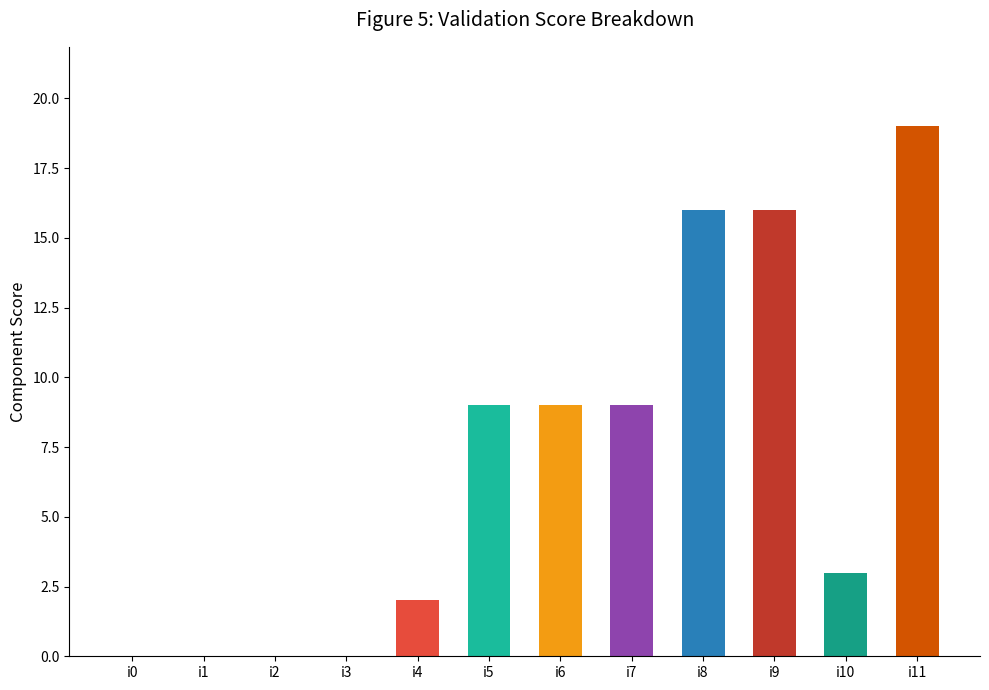

The value at i8 is 16. True or false?

True